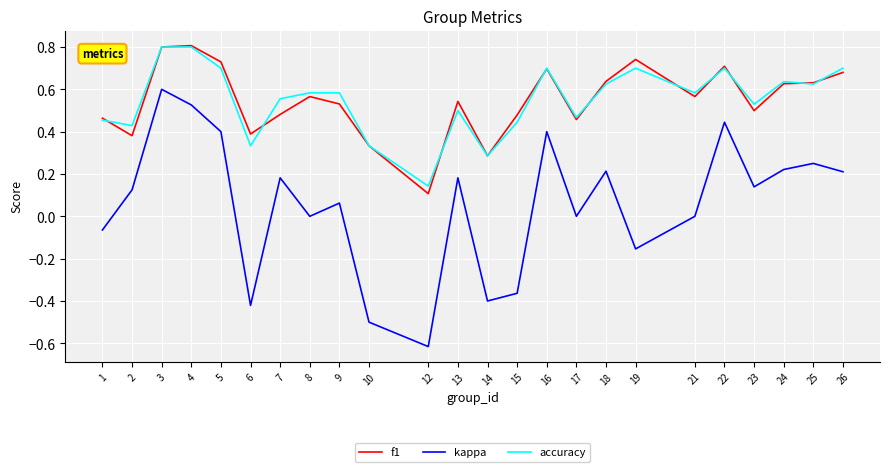

True or false: kappa and f1 intersect in this chart.

False